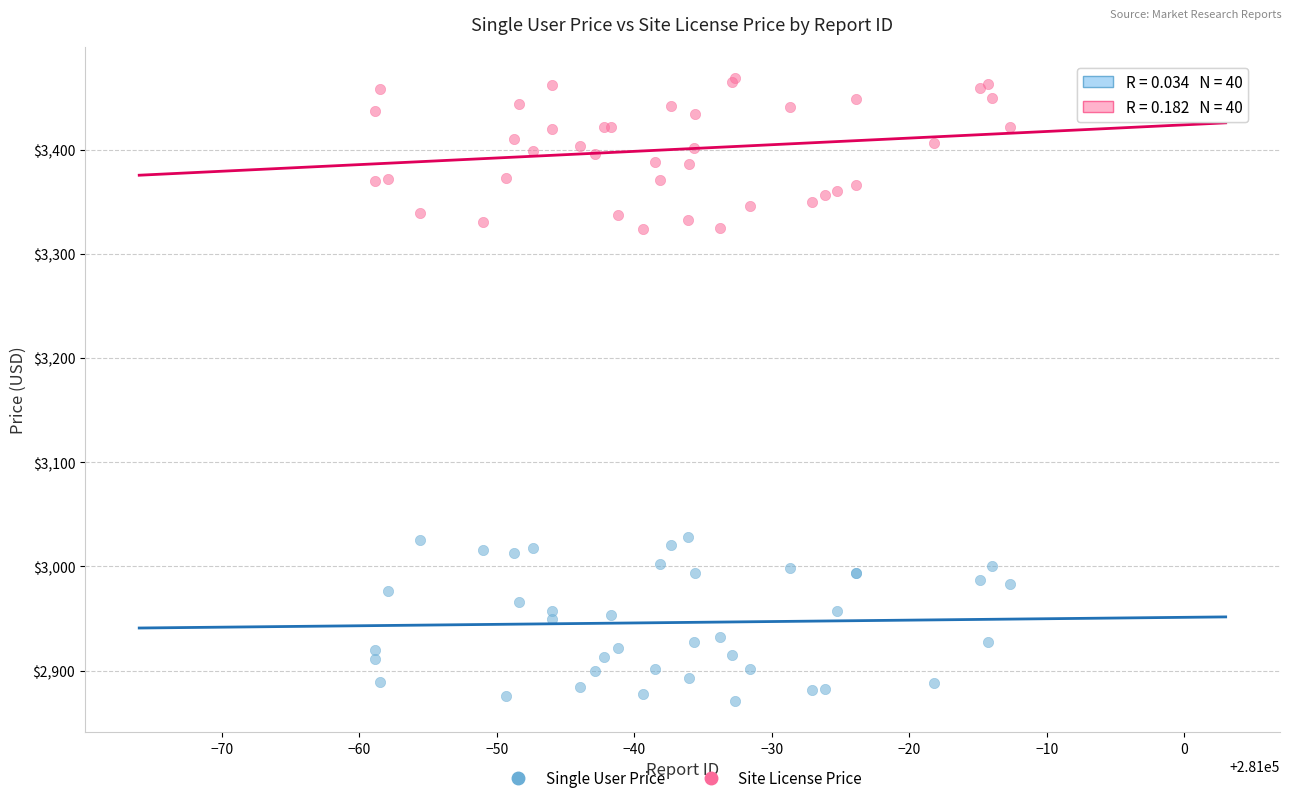

Which series contains the highest Y value?

Site License Price